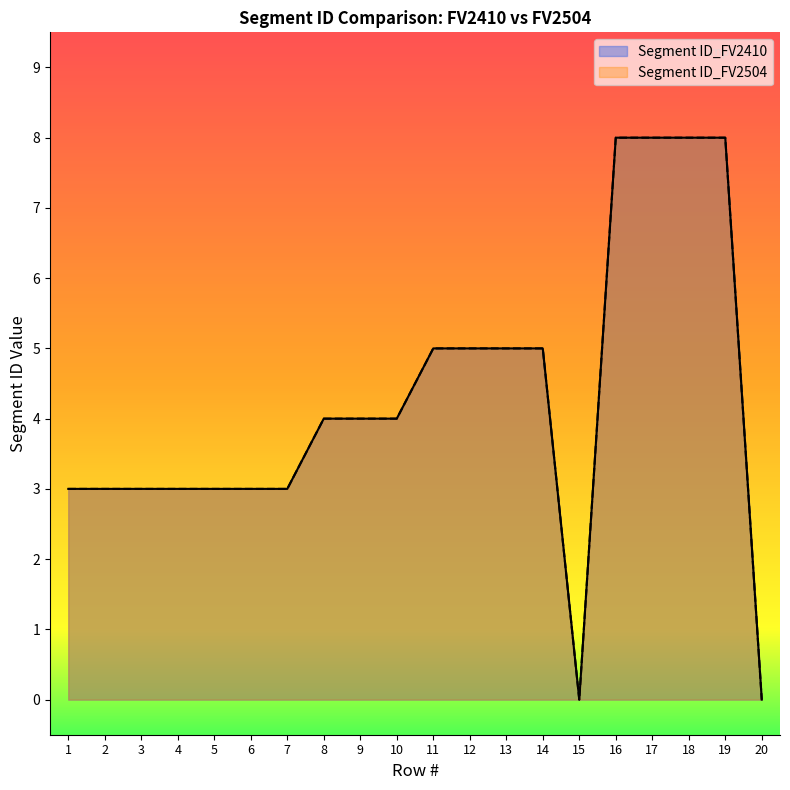

At 3, list the series in order from largest to smallest.

Segment ID_FV2410, Segment ID_FV2504